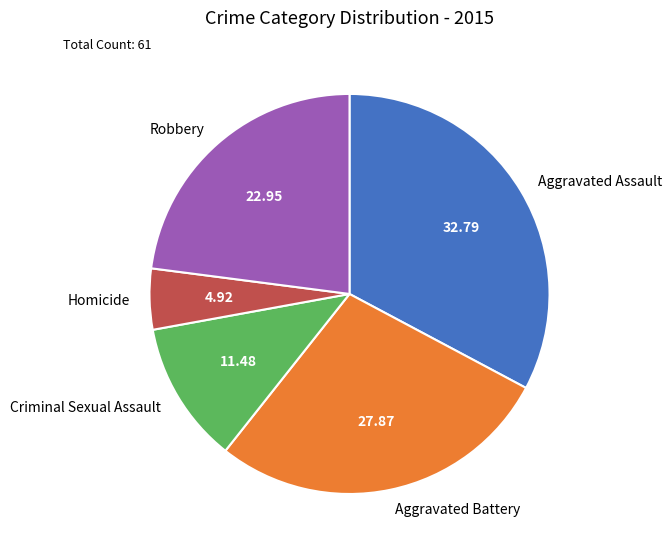

Is the sum of Robbery and Aggravated Battery greater than half?

Yes